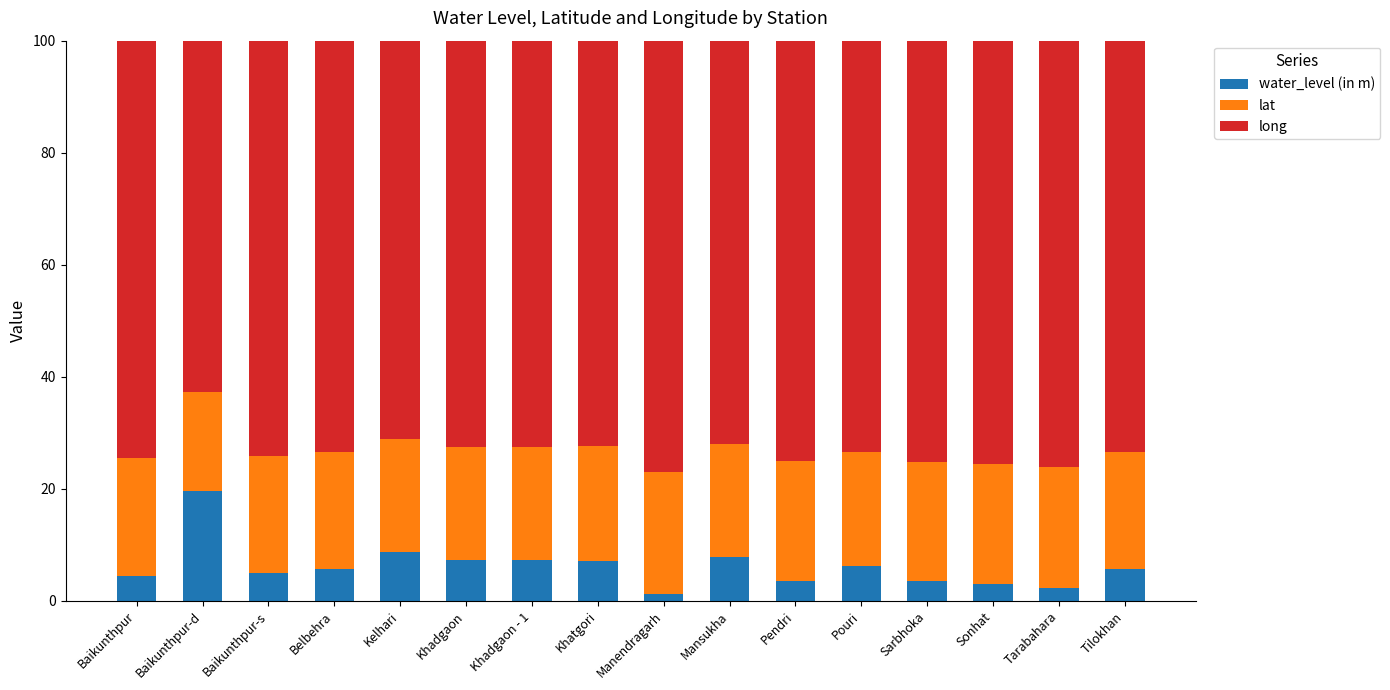

What is the sum of the water_level (in m) values at Kelhari and Tarabahara?

10.9